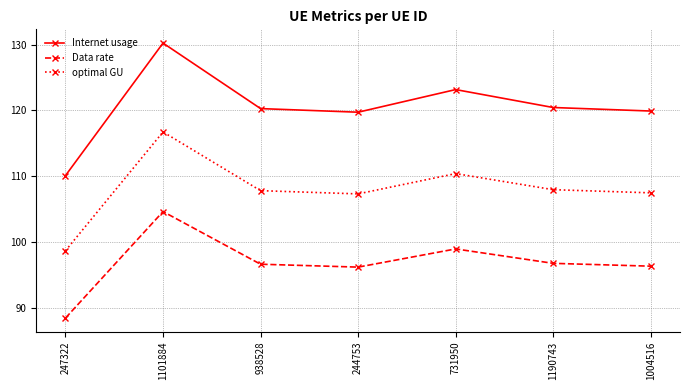

How many interior local valleys does the Internet usage series have?

1